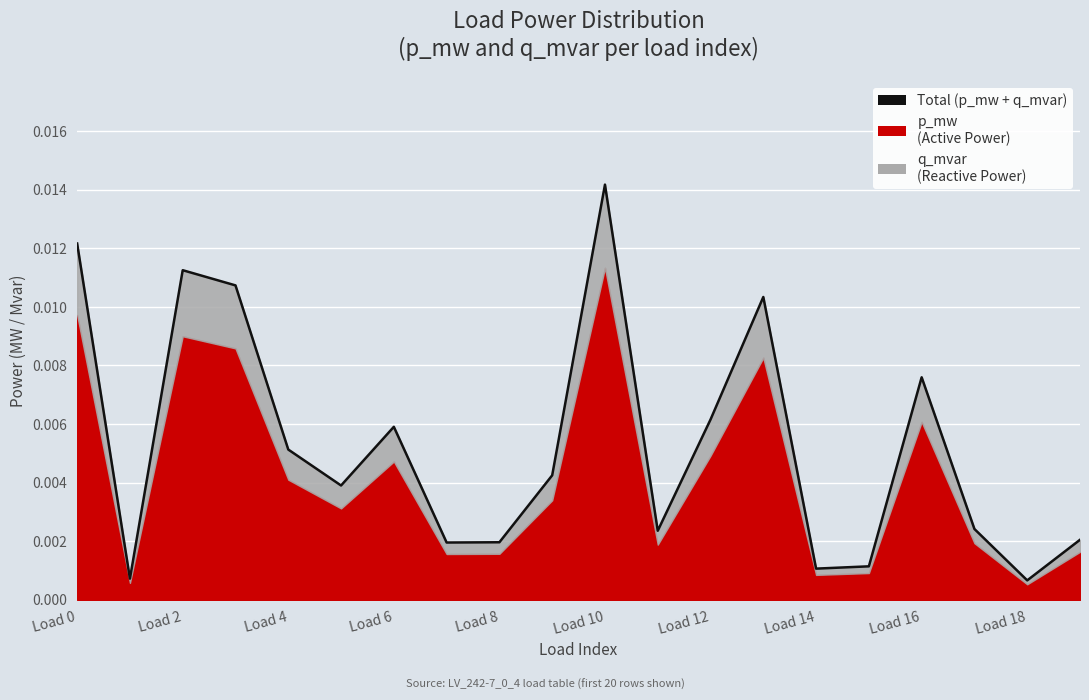

True or false: the data shows 0.0 at 19.

True